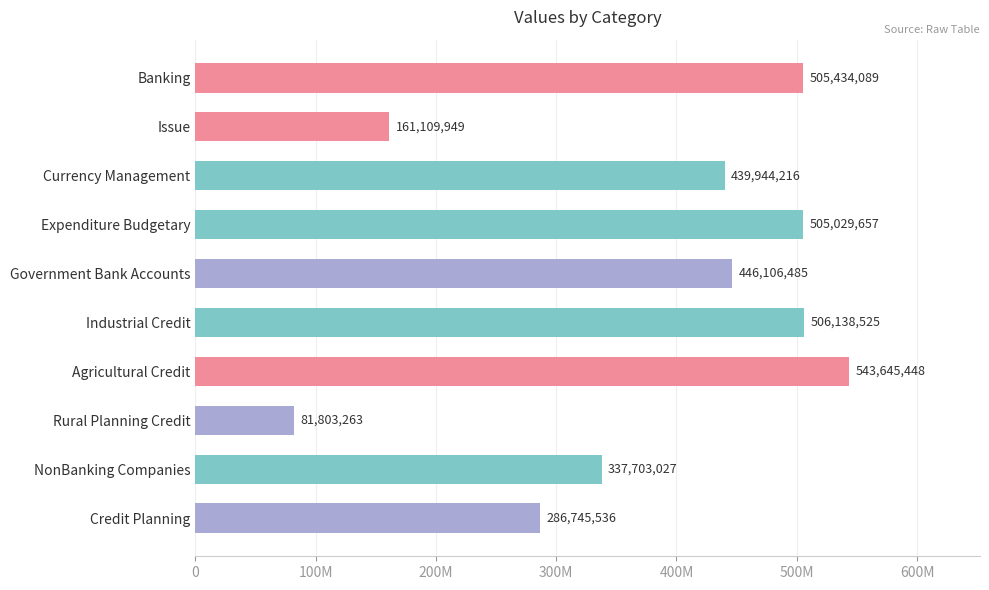

Are the bars horizontal?

Yes